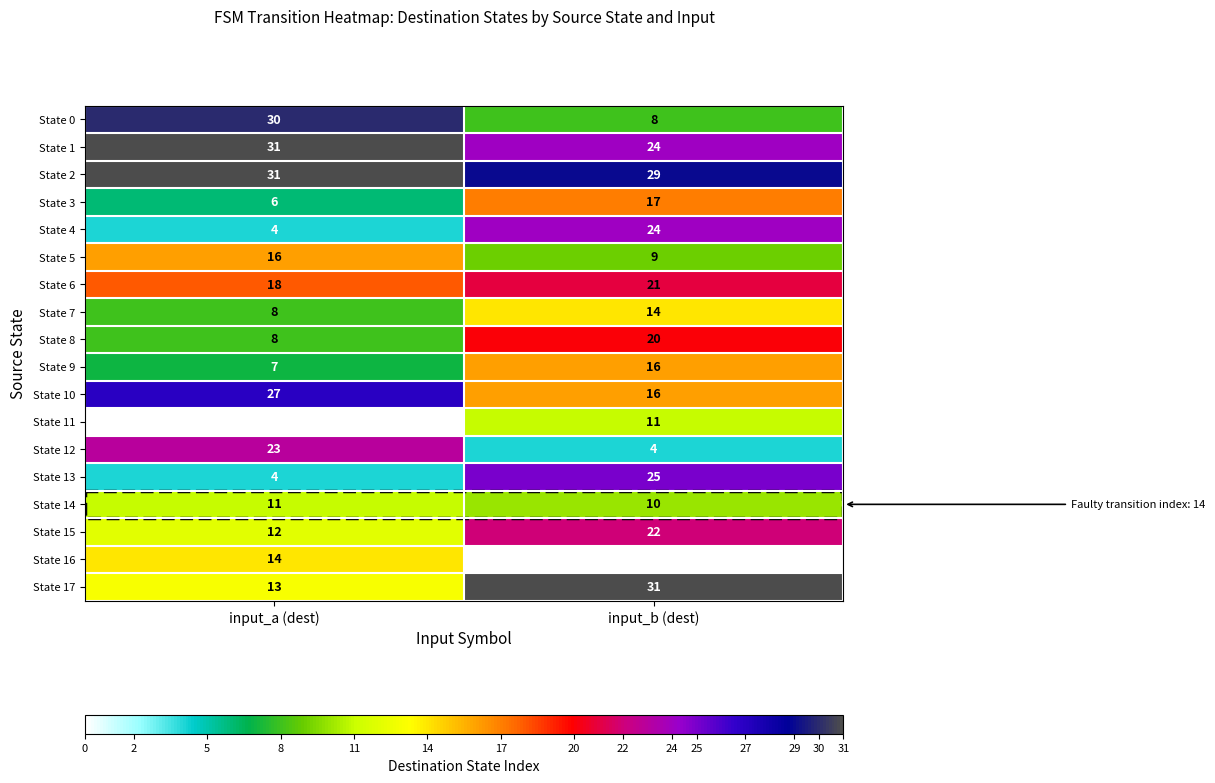

Which series has the widest spread of values?

State 0